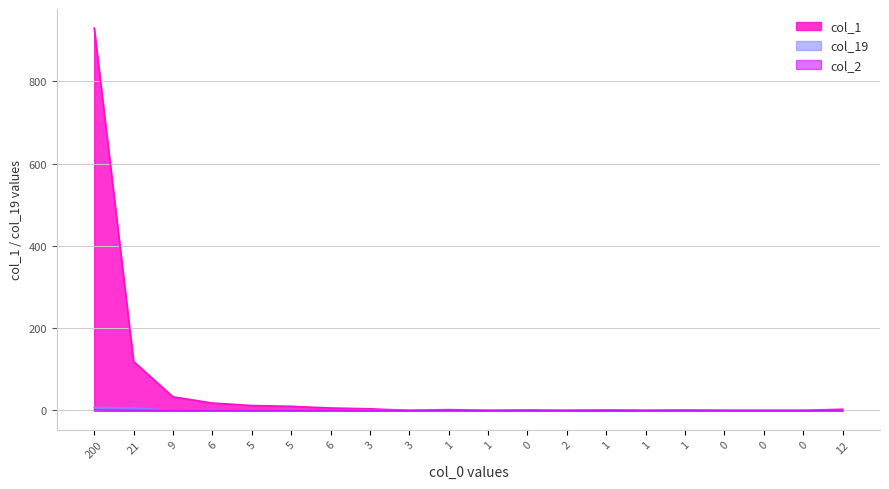

True or false: col_19 and col_2 intersect in this chart.

False